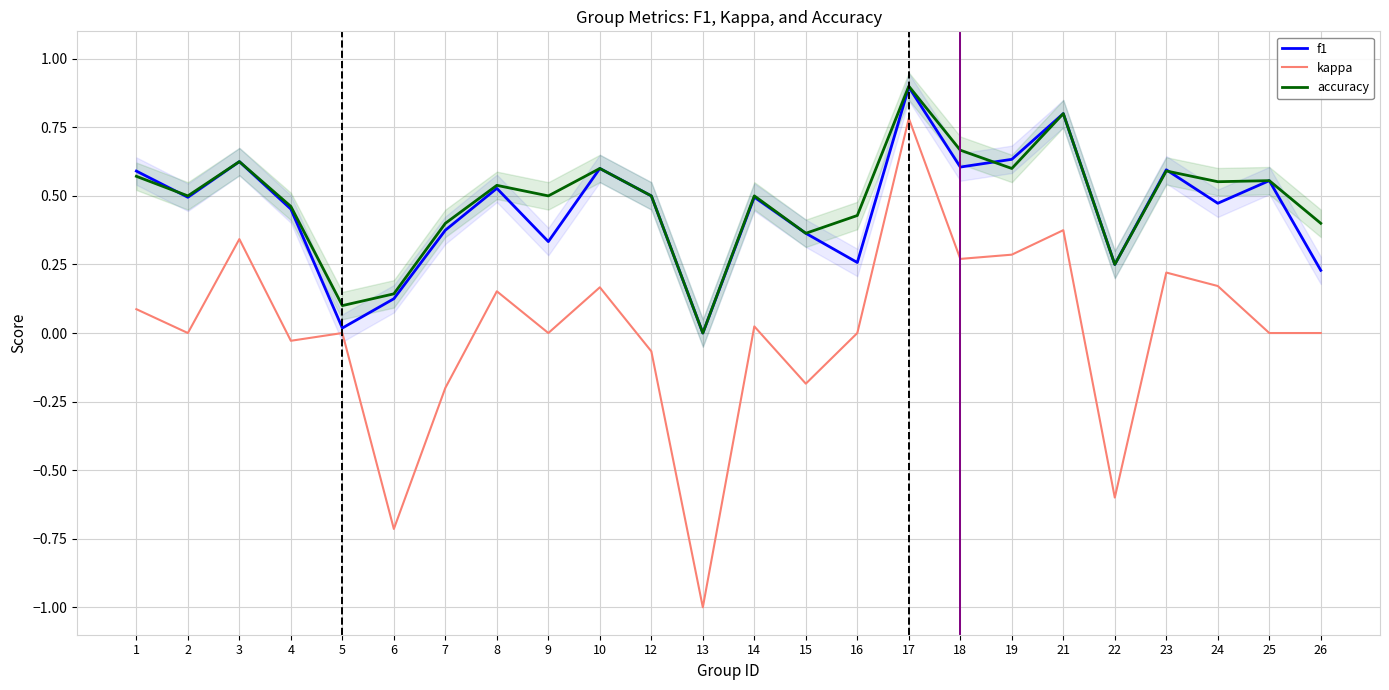

What is the highest value of the accuracy series?

0.9